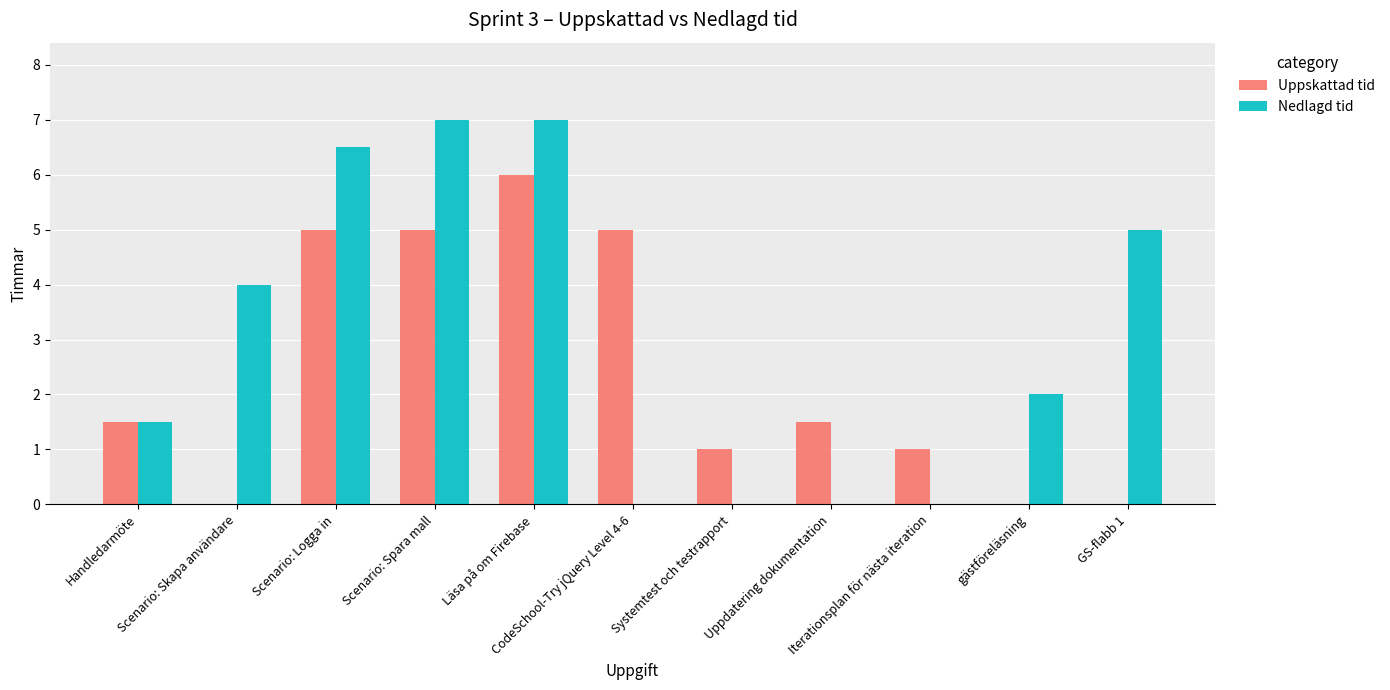

How many groups of bars are there?

11